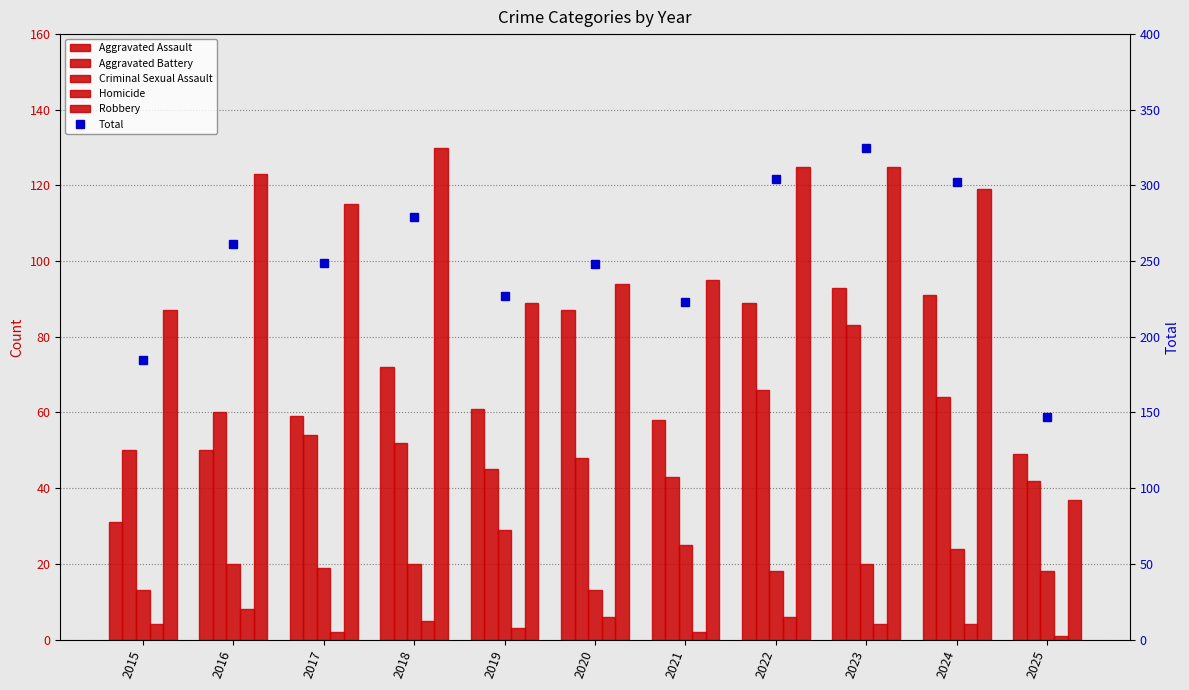

How many data points in Total are above 249?

5